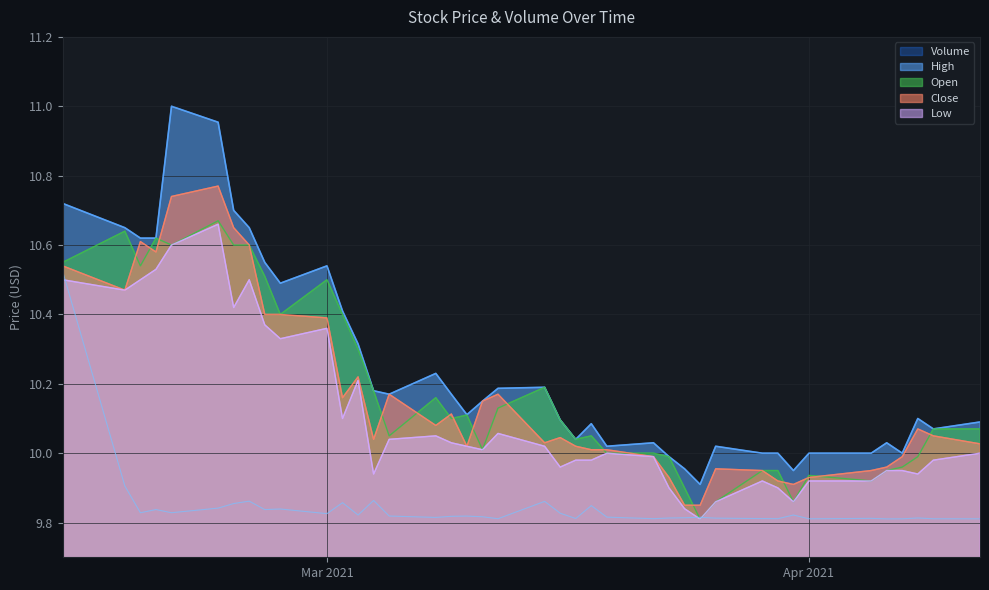

What is the difference between the maximum and second lowest values in the Low series?

0.8